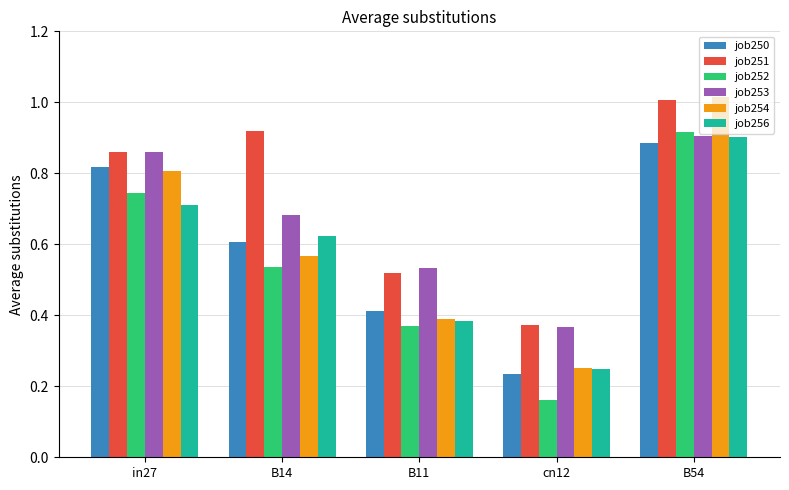

At how many categories does at least one series exceed 0?

5